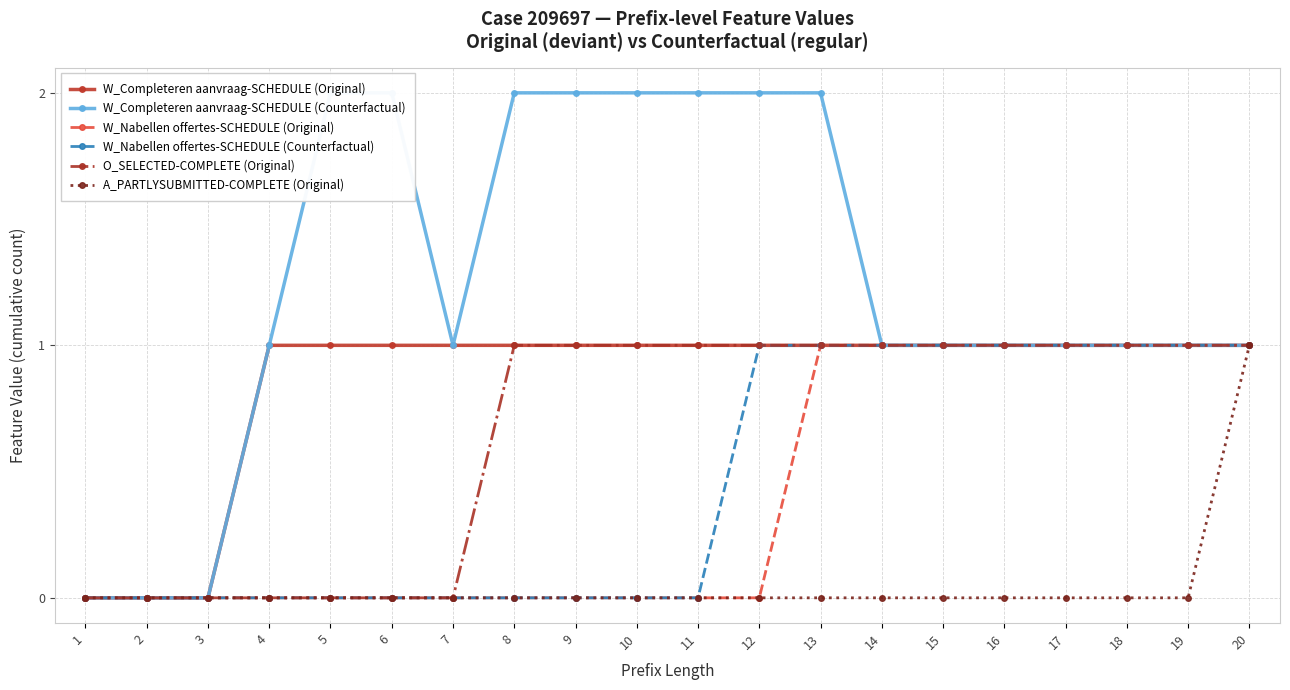

True or false: W_Nabellen offertes-SCHEDULE (Original) and O_SELECTED-COMPLETE (Original) intersect in this chart.

False